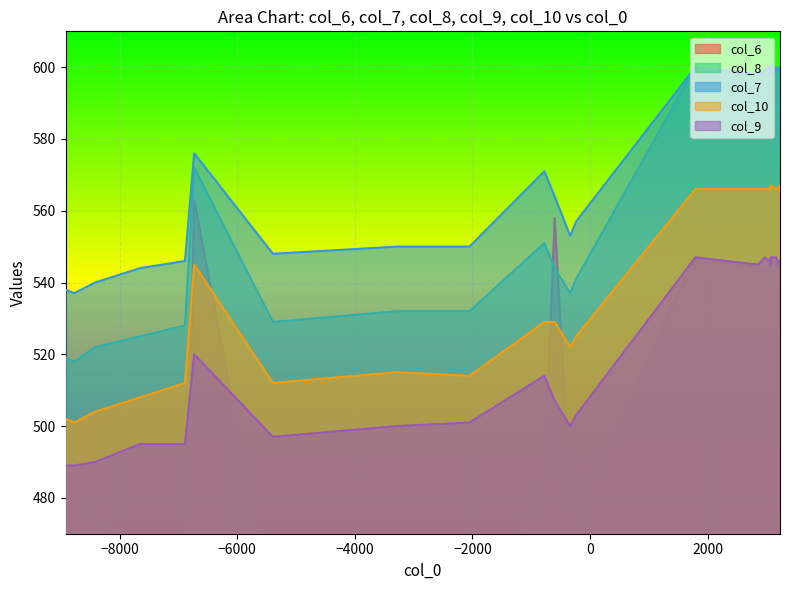

What is the maximum value for col_9?

547